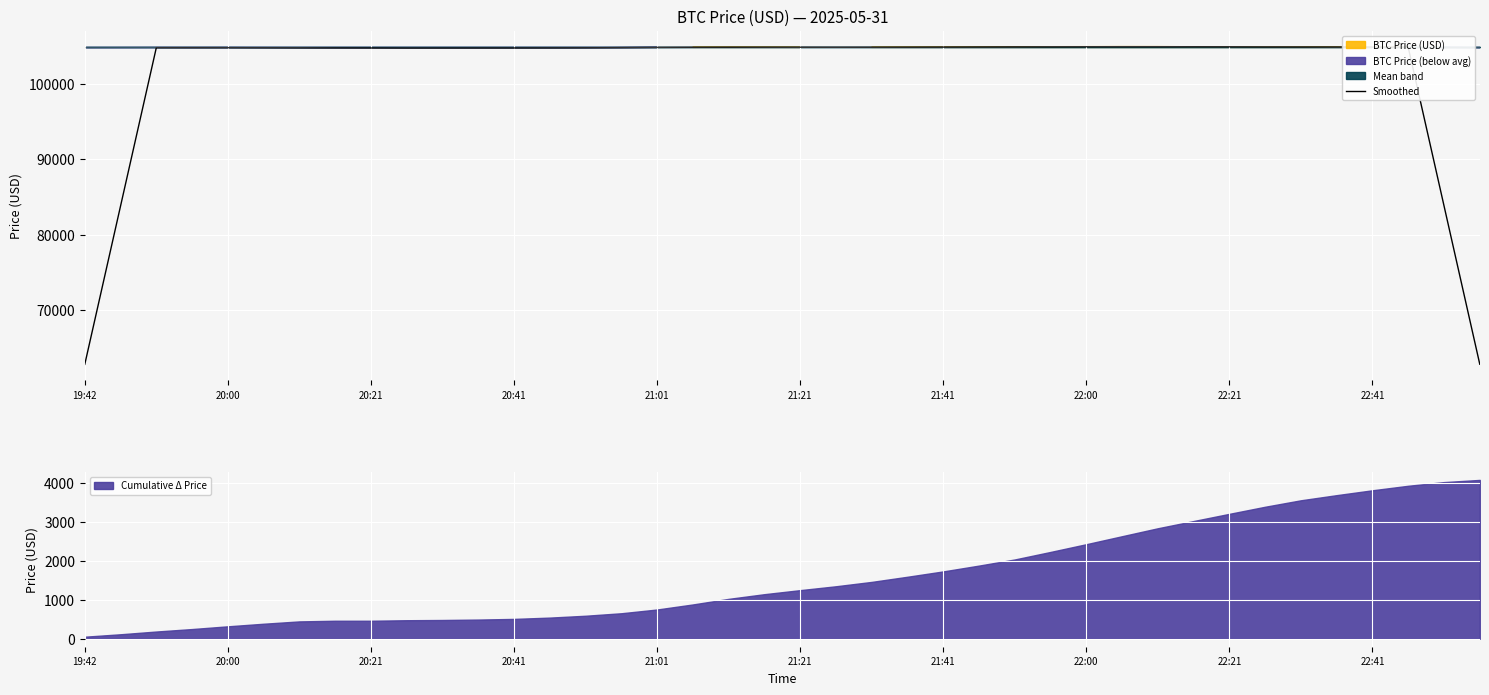

Does the chart display data point markers on the line(s)?

No